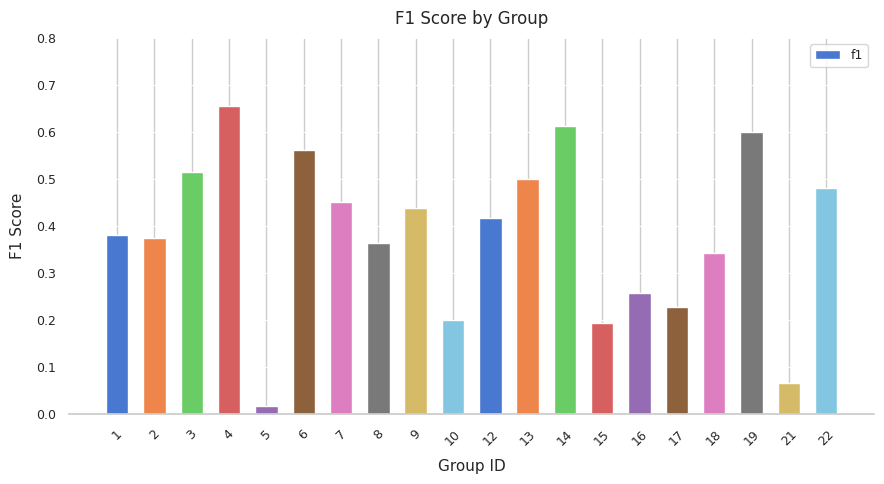

Which has a higher value, 15 or 5?

15